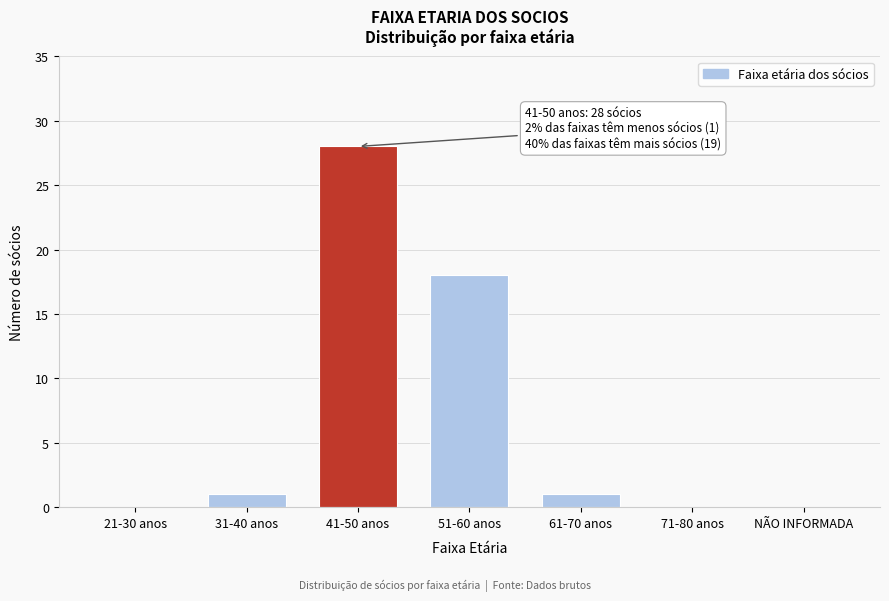

Reading left to right, list all the values displayed in this chart.

21-30 anos=0	31-40 anos=1	41-50 anos=28	51-60 anos=18	61-70 anos=1	71-80 anos=0	NÃO INFORMADA=0